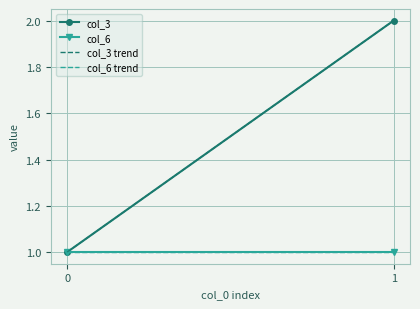

Is the value of col_3 at 1 greater than the value of col_6 trend at 1?

Yes